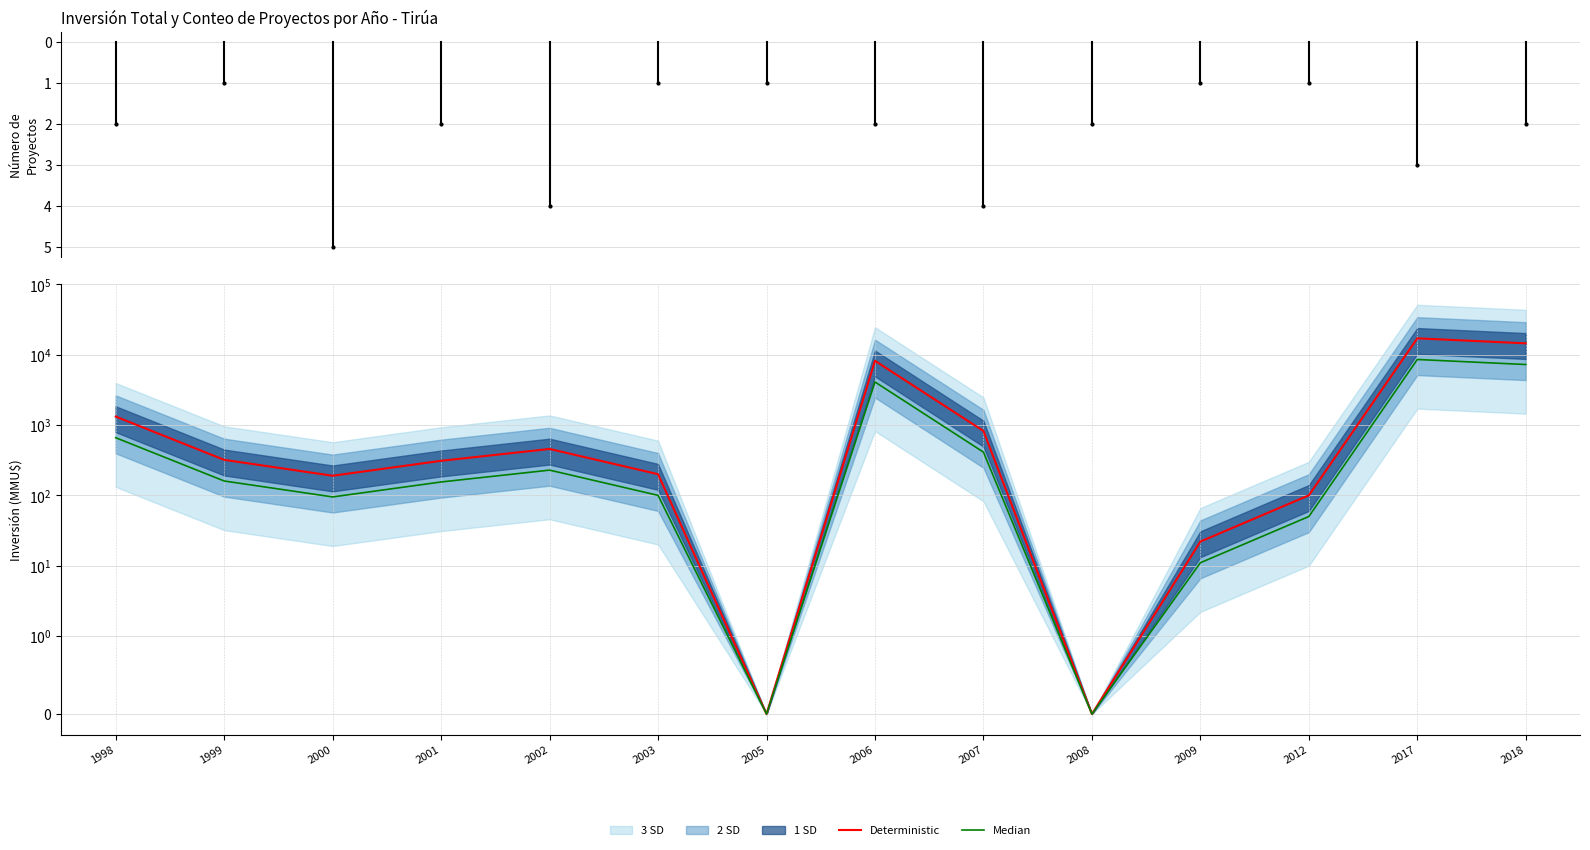

What is the value of the Median point at the 11th from the left?

11.0